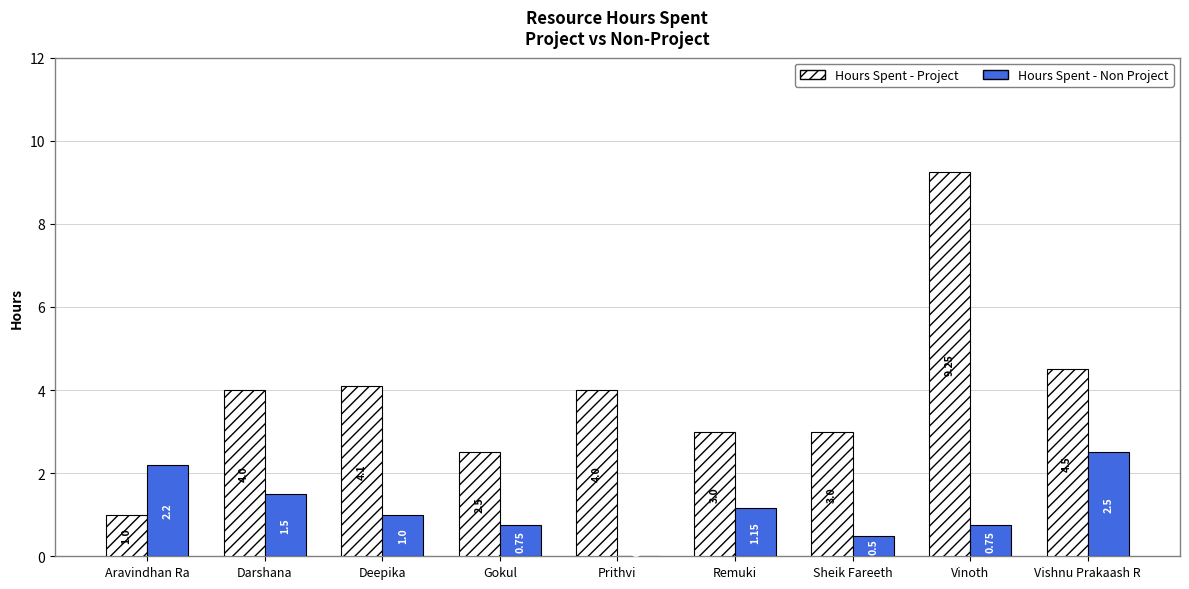

Which series has the widest spread of values?

Hours Spent - Project